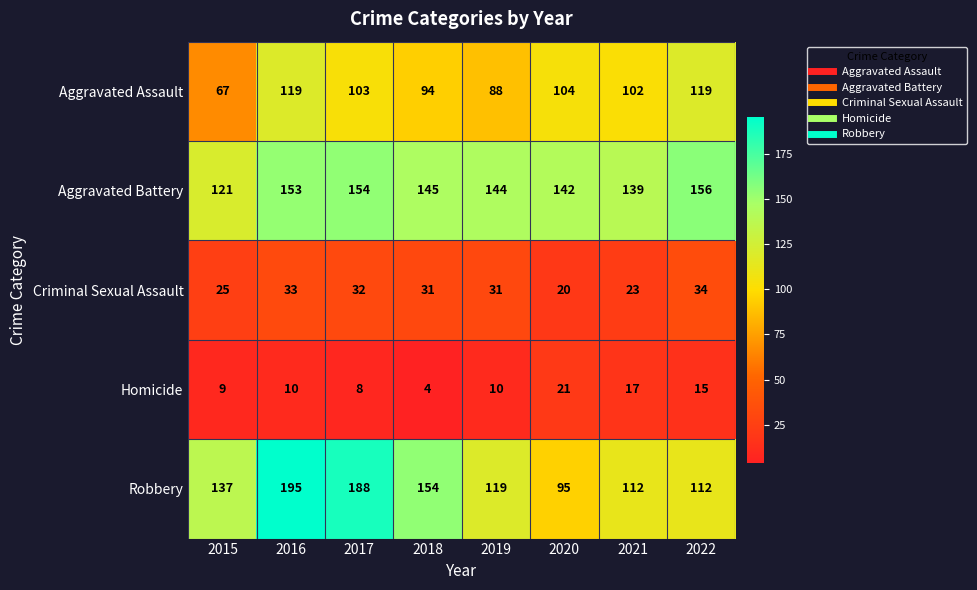

True or false: Aggravated Assault has a value of 24 at 2018.

False